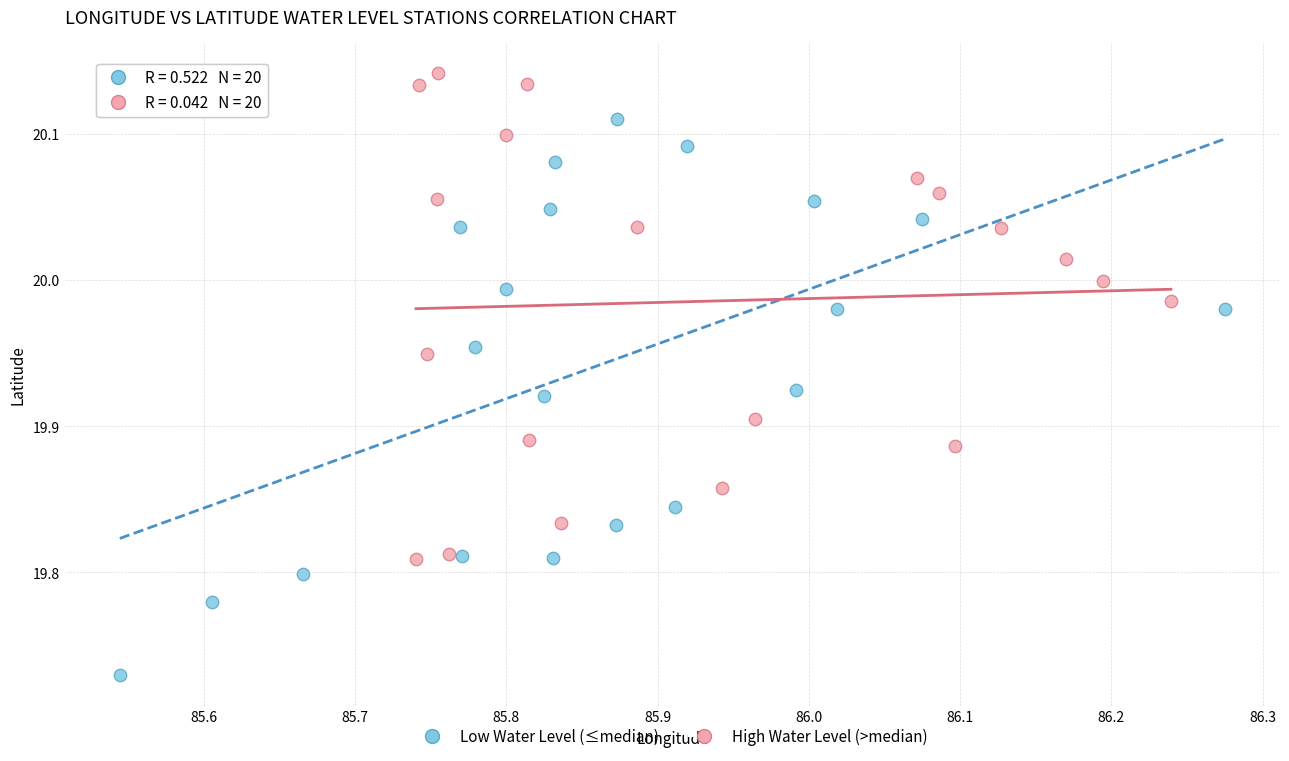

What are all the series names shown in the legend?

Low Water Level (≤median), High Water Level (>median)